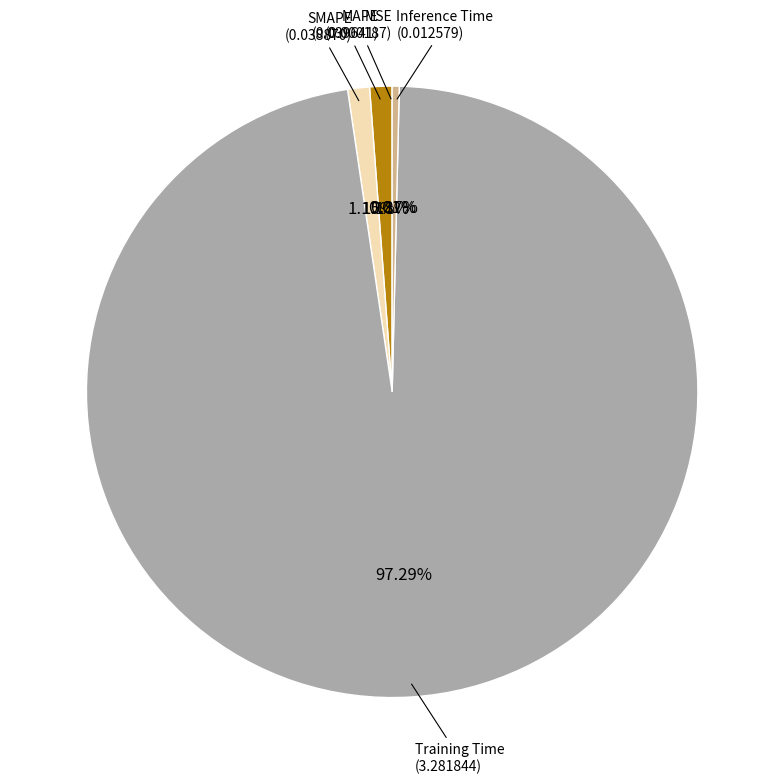

Does any single category account for the majority?

Yes